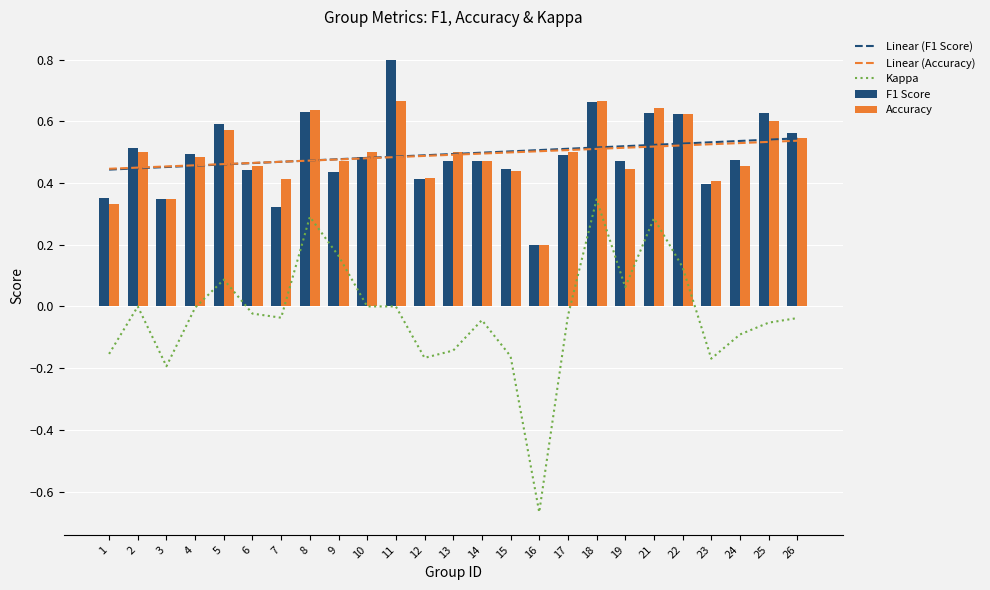

What is the minimum value for Accuracy?

0.2